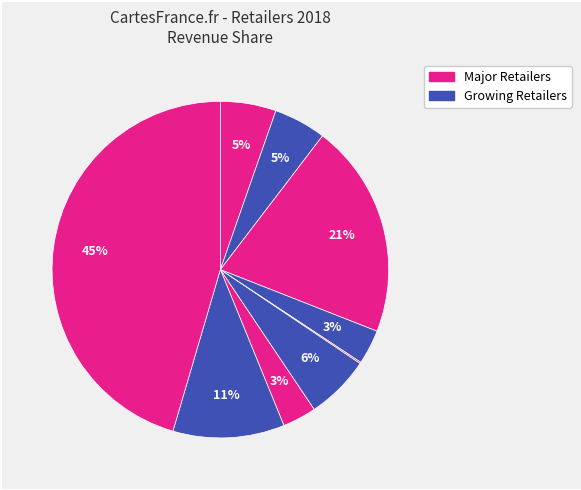

How many slices are in this pie chart?

9